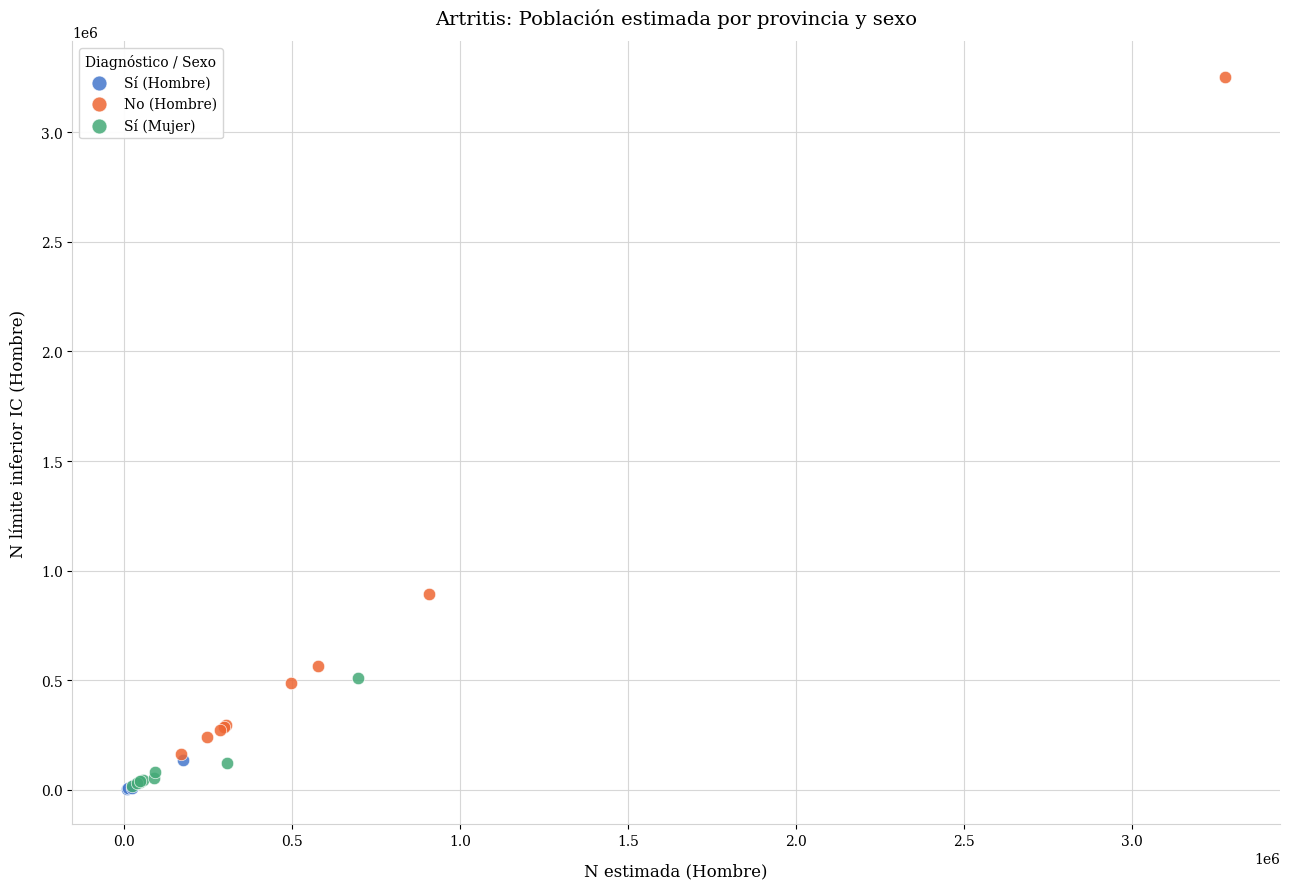

Which series has the largest Y range (max minus min)?

No (Hombre)